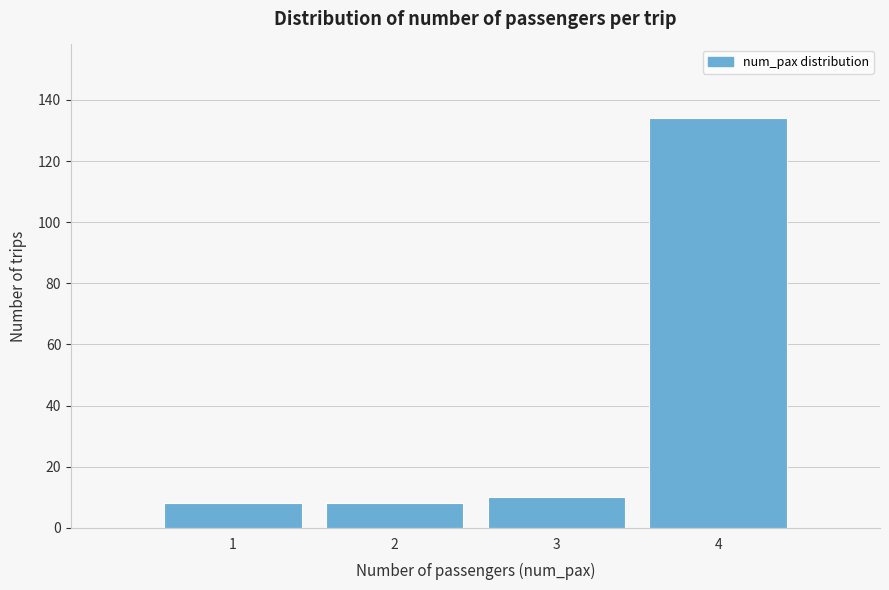

Reading left to right, transcribe all the data shown in this chart.

8	8	10	134